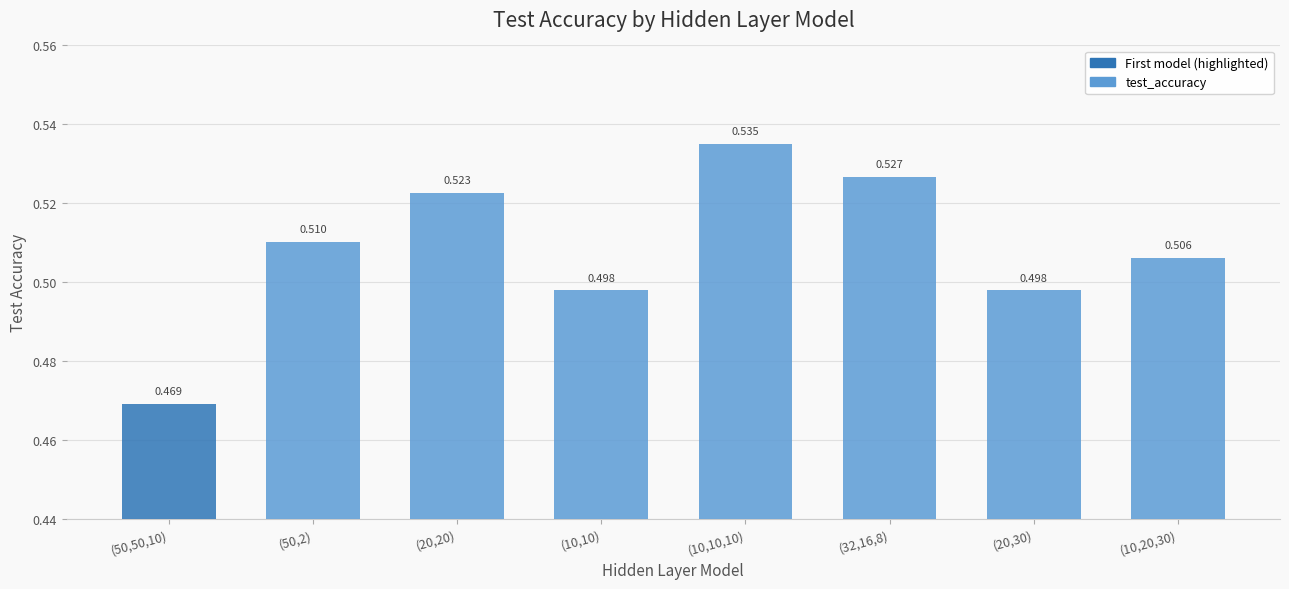

What is the sum of the values at (20,30) and (50,2)?

1.0